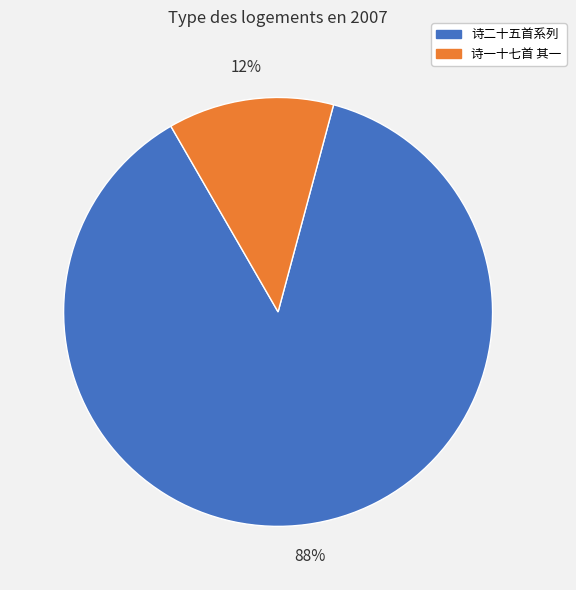

To the nearest percent, what is the average slice percentage?

50%